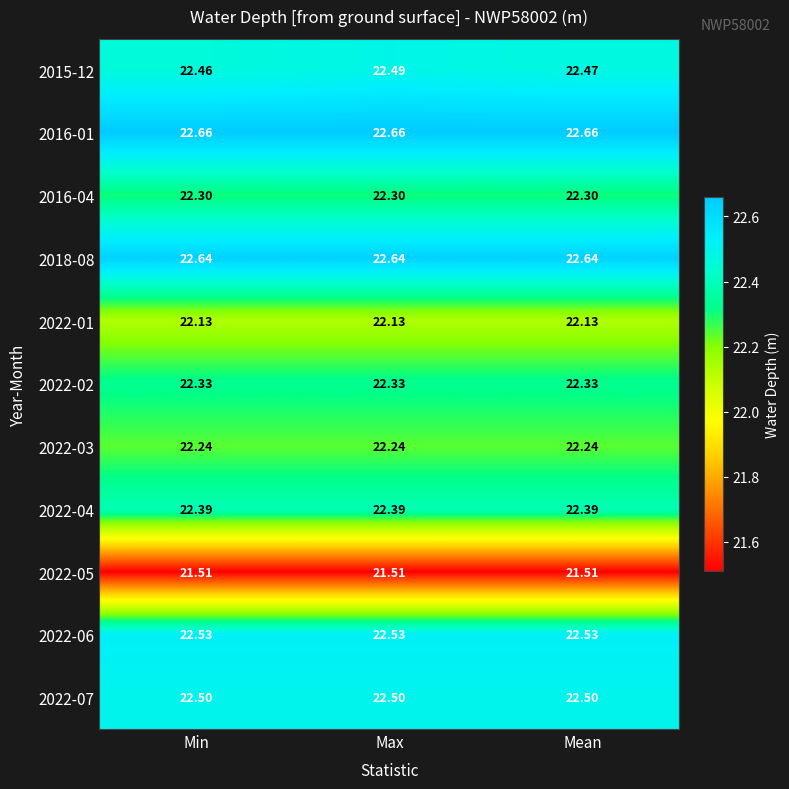

Is the value of 2022-06 at Mean greater than the value of 2022-04 at Min?

Yes